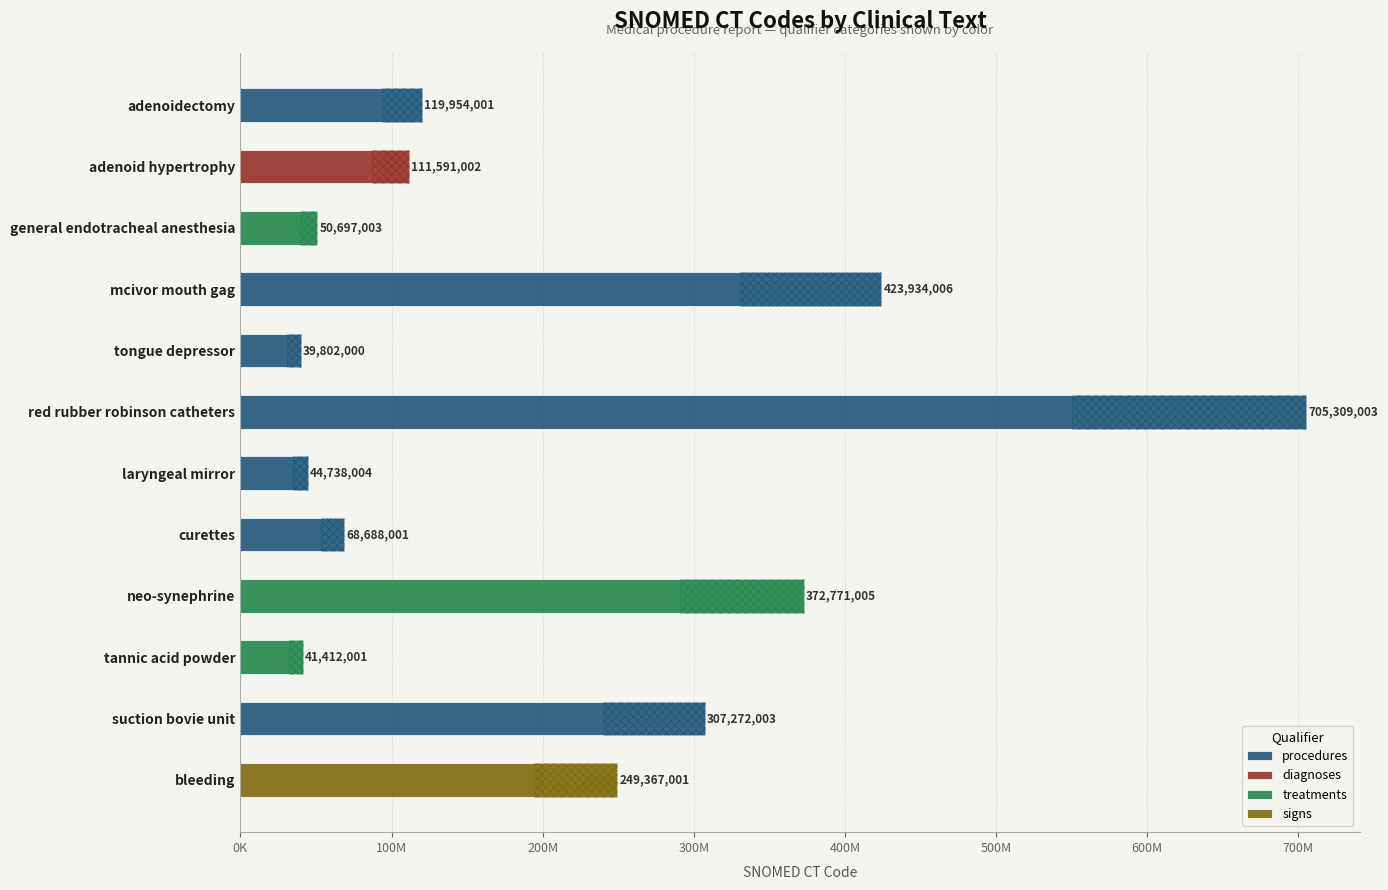

List the labels in order of value, largest first.

red rubber robinson catheters, mcivor mouth gag, neo-synephrine, suction bovie unit, bleeding, adenoidectomy, adenoid hypertrophy, curettes, general endotracheal anesthesia, laryngeal mirror, tannic acid powder, tongue depressor